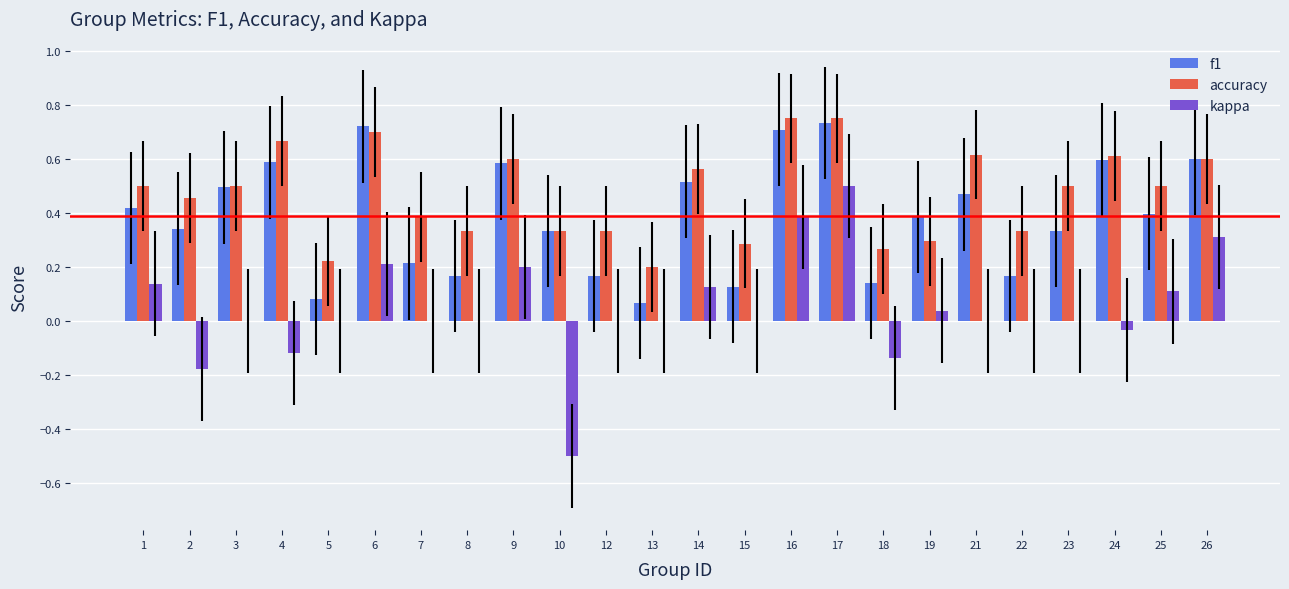

The accuracy series shows 0.3 at 8. True or false?

True